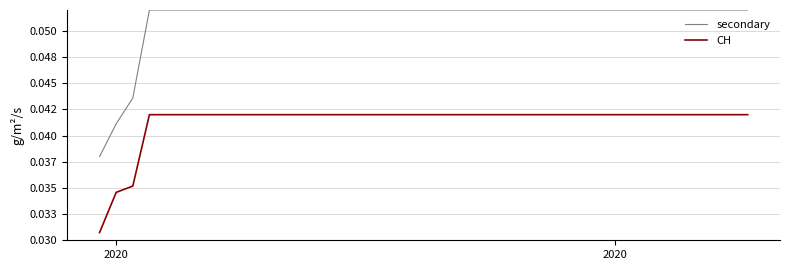

Reading left to right, list all the values displayed in this chart.

secondary: 0.0	0.0	0.0	0.1	0.1	0.1	0.1	0.1	0.1	0.1	0.1	0.1	0.1	0.1	0.1	0.1	0.1	0.1	0.1	0.1	0.1	0.1	0.1	0.1	0.1	0.1	0.1	0.1	0.1	0.1	0.1	0.1	0.1	0.1	0.1	0.1	0.1	0.1	0.1	0.1
CH: 0.0	0.0	0.0	0.0	0.0	0.0	0.0	0.0	0.0	0.0	0.0	0.0	0.0	0.0	0.0	0.0	0.0	0.0	0.0	0.0	0.0	0.0	0.0	0.0	0.0	0.0	0.0	0.0	0.0	0.0	0.0	0.0	0.0	0.0	0.0	0.0	0.0	0.0	0.0	0.0